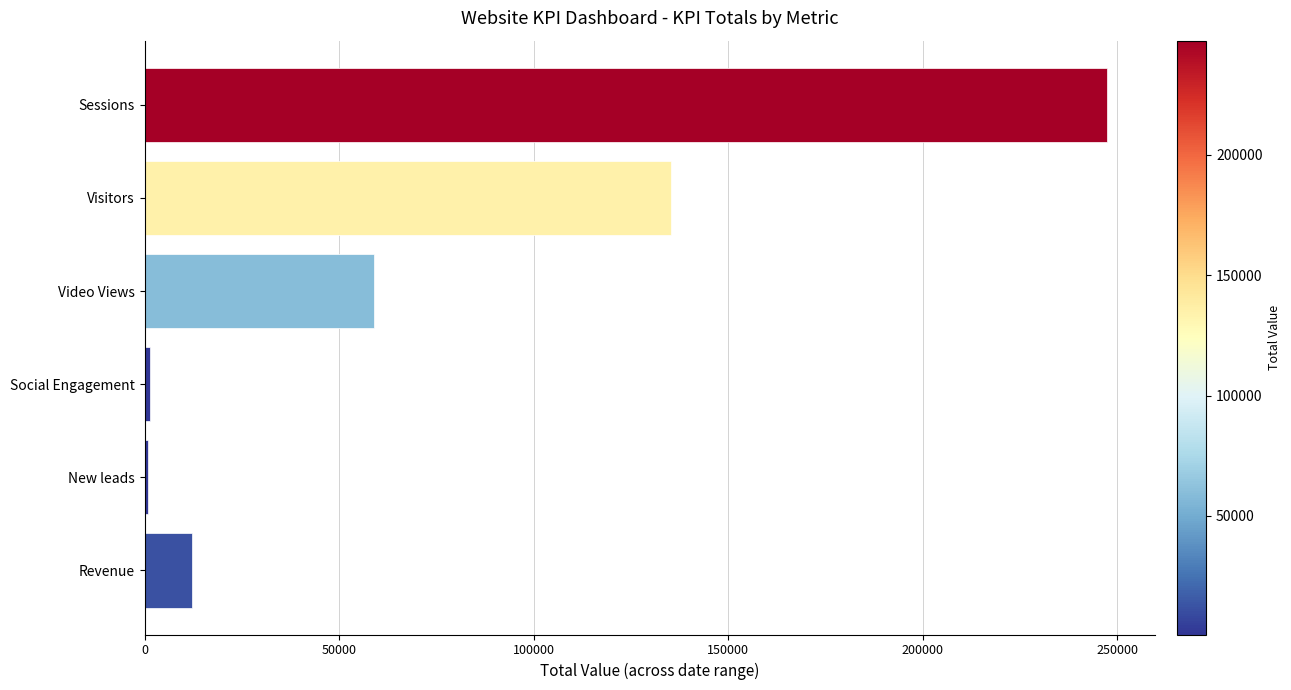

Where is the data nearest to the value 124117?

Visitors